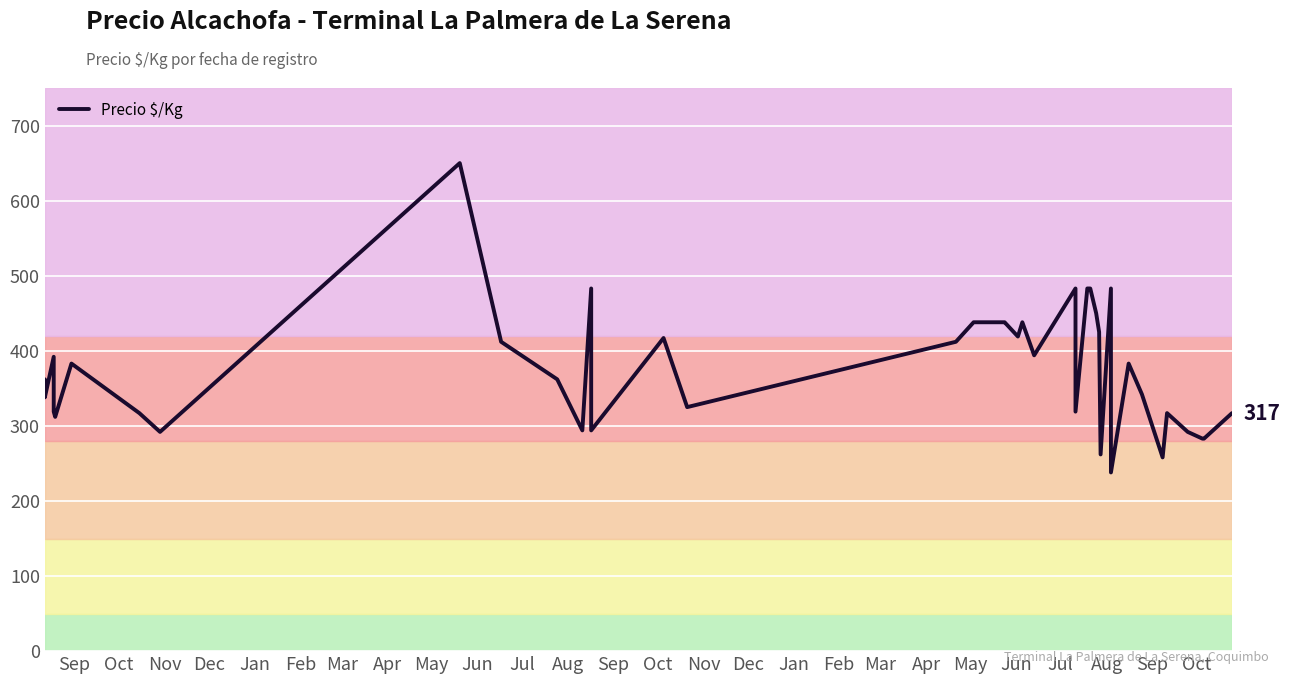

What is the minimum value shown in the chart?

238